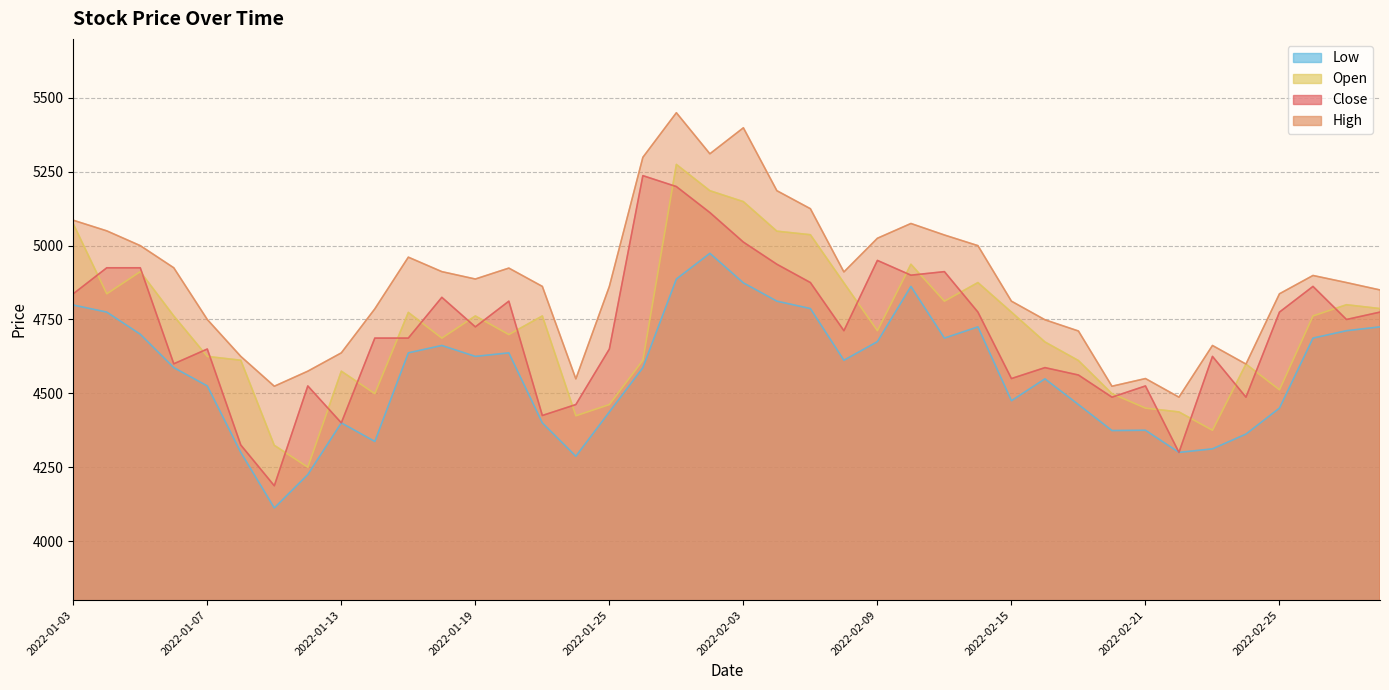

True or false: High and Open cross at least once.

False